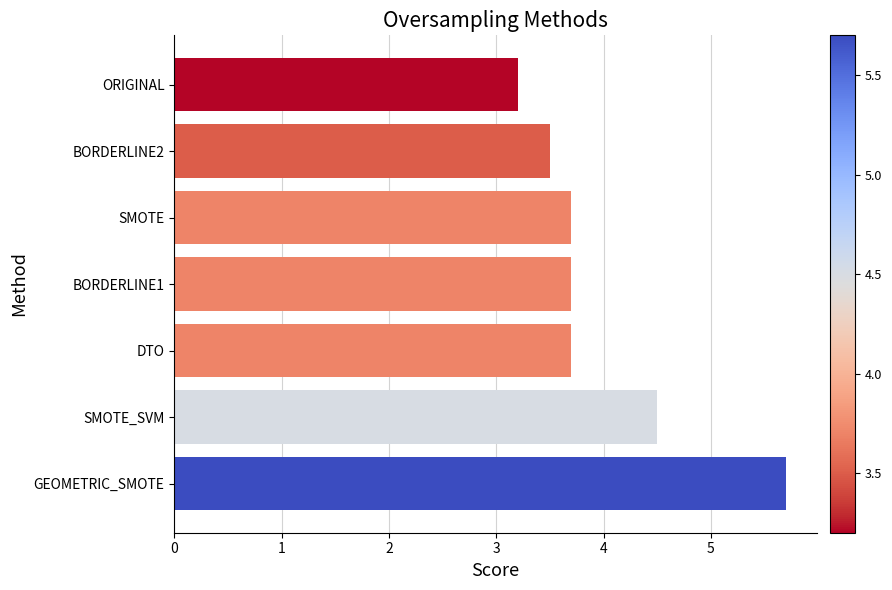

Which has a higher value, GEOMETRIC_SMOTE or SMOTE_SVM?

GEOMETRIC_SMOTE